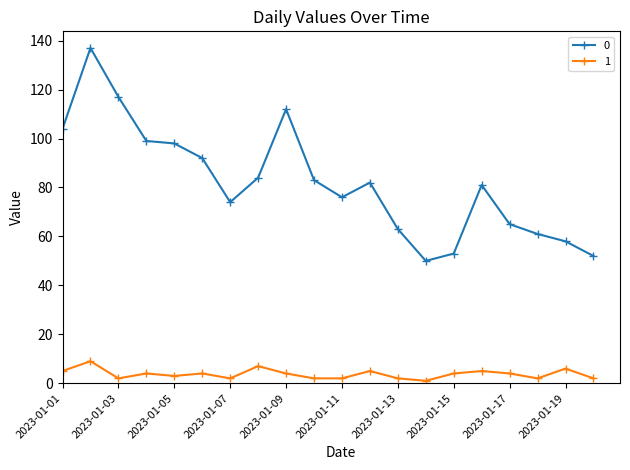

Reading left to right, transcribe all the data shown in this chart.

0: 104	137	117	99	98	92	74	84	112	83	76	82	63	50	53	81	65	61	58	52
1: 5	9	2	4	3	4	2	7	4	2	2	5	2	1	4	5	4	2	6	2